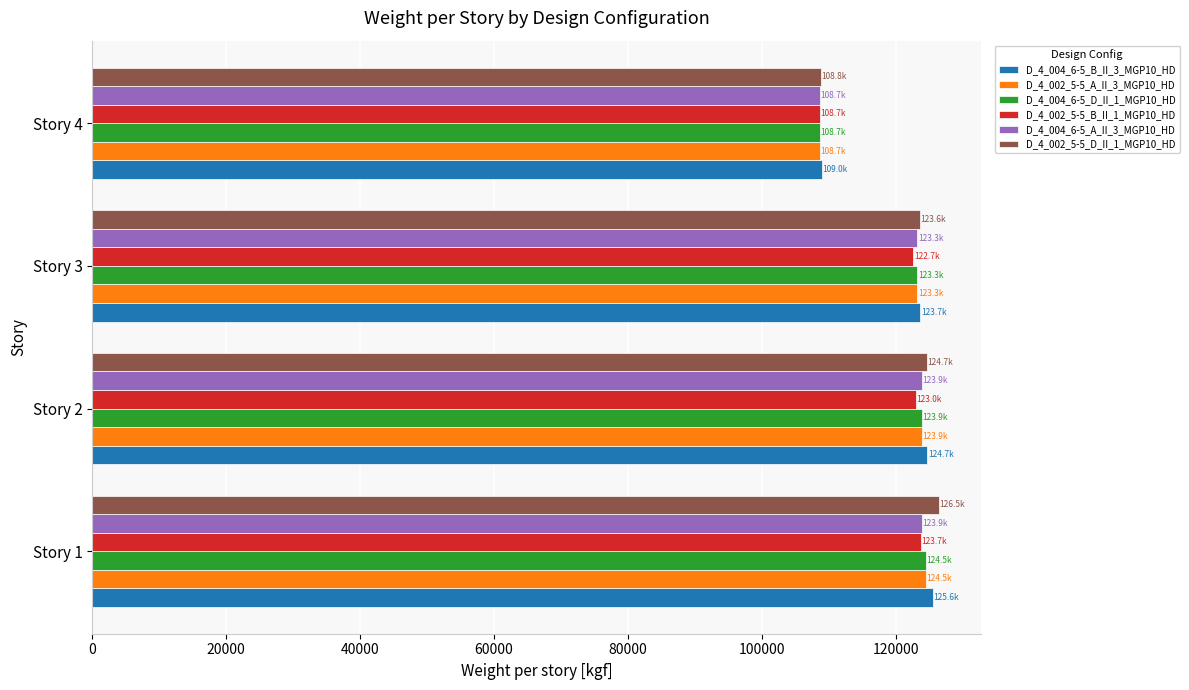

Which category has the lowest value across all series?

Story 4